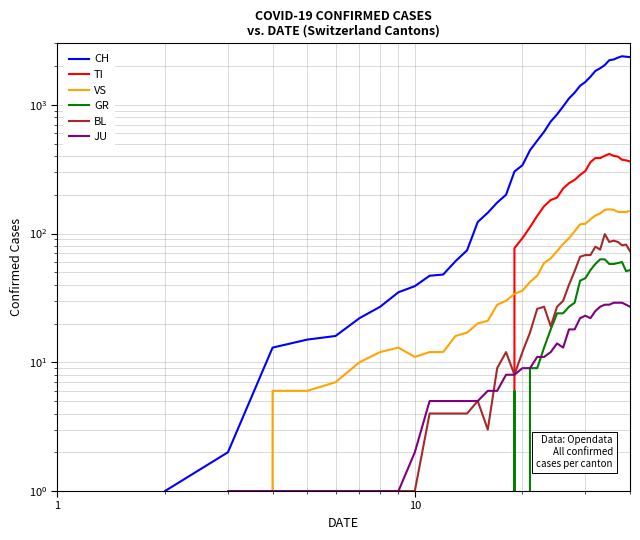

How many interior local valleys does the BL series have?

6